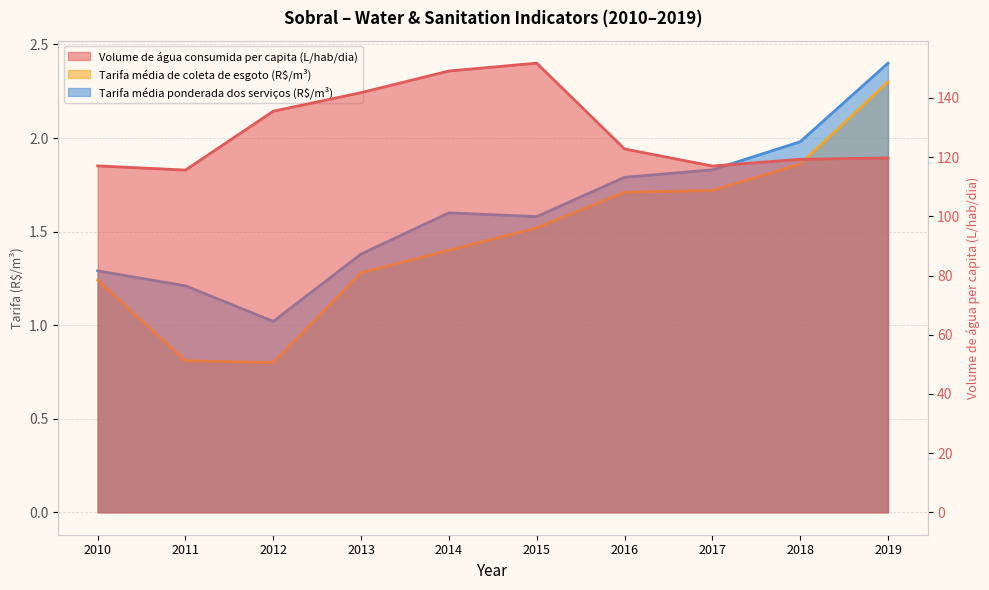

True or false: Tarifa_media_ponderada has more than 1 interior local peaks.

False